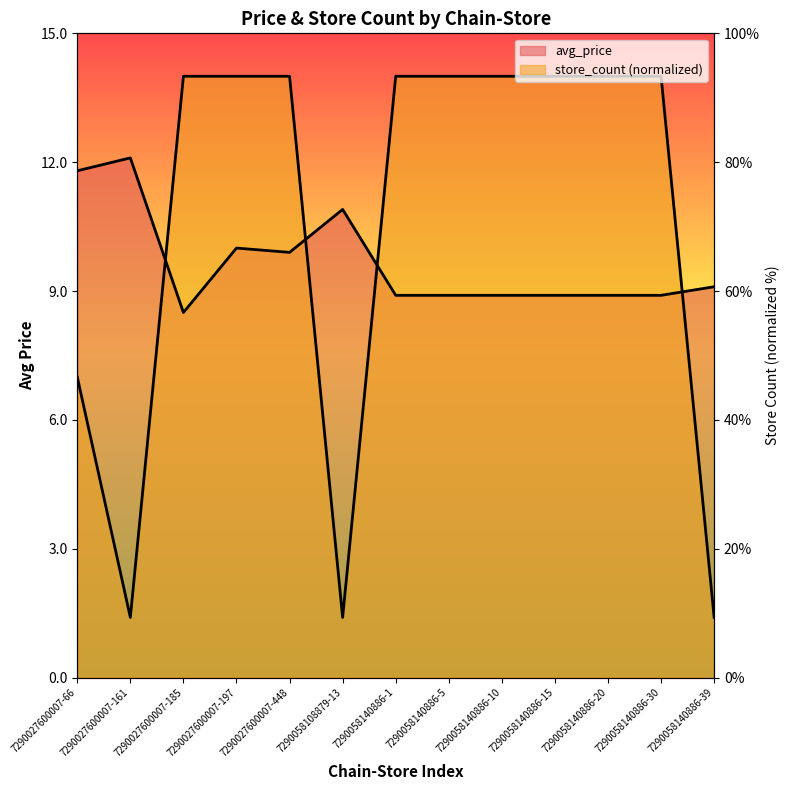

How many intersections are there between avg_price and store_count?

4